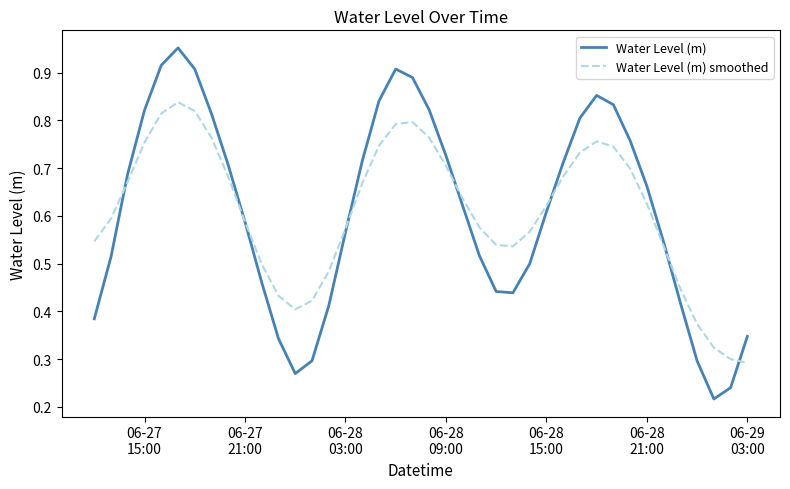

Rank the series by their maximum value, from highest to lowest.

Water Level (m), Water Level (m) smoothed